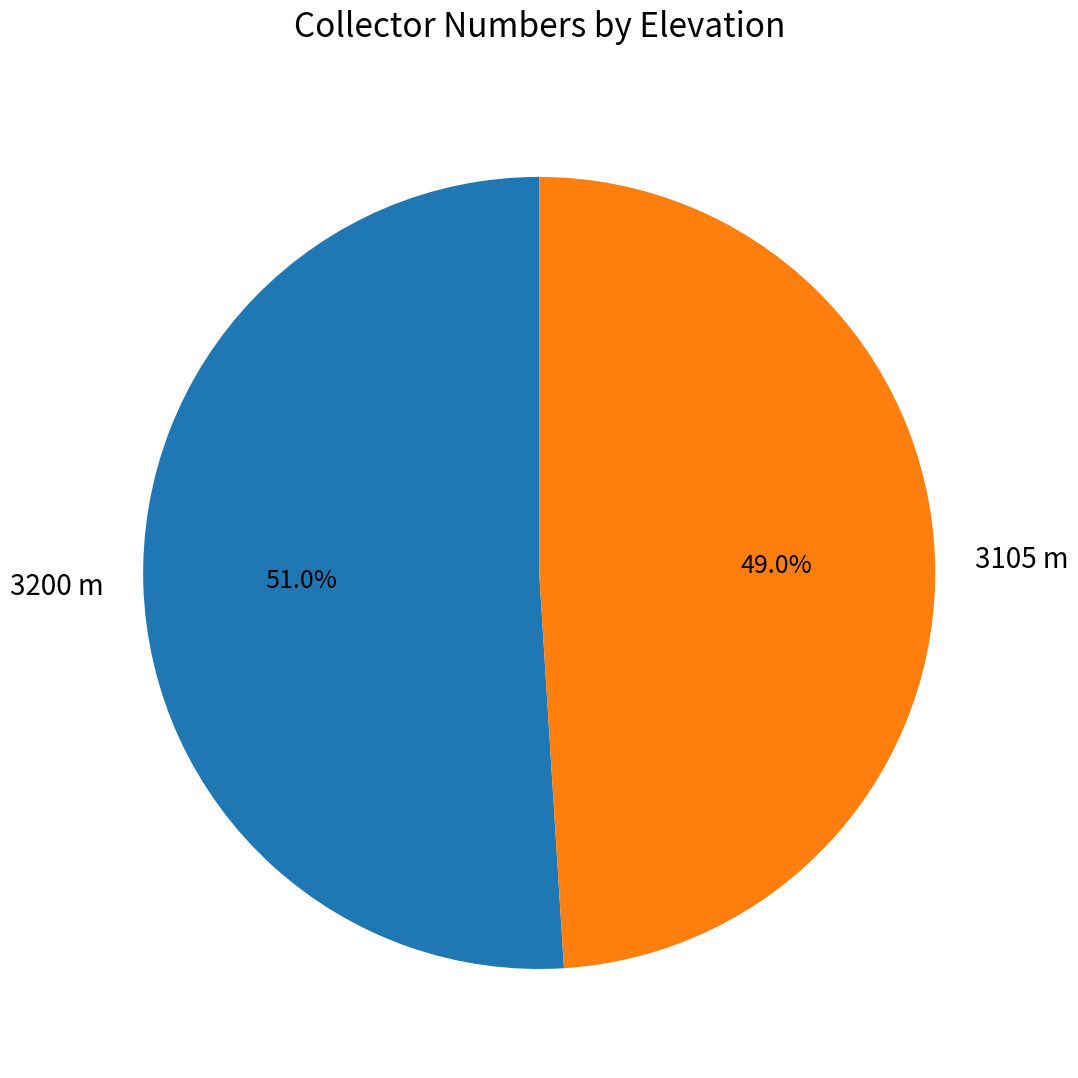

Does any single category account for the majority?

Yes